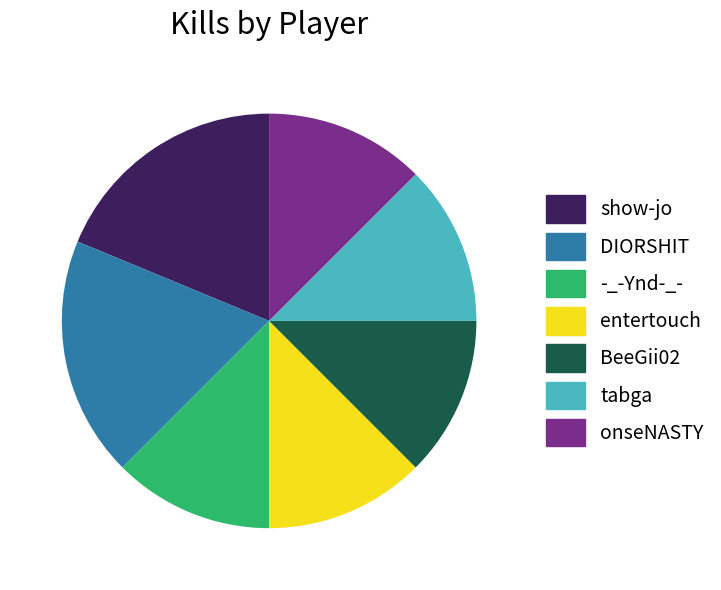

The BeeGii02 slice represents 19% of the pie. True or false?

False